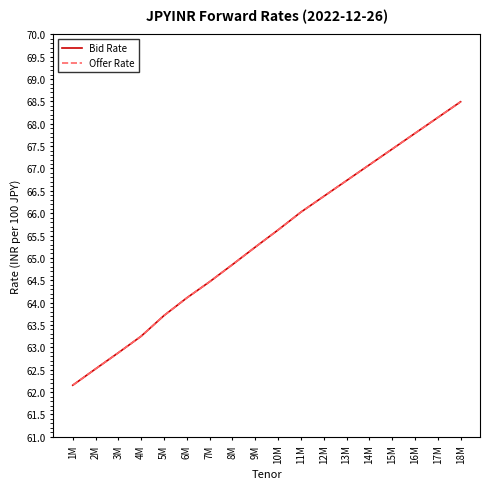

Is this an area chart (filled region under the line)?

No